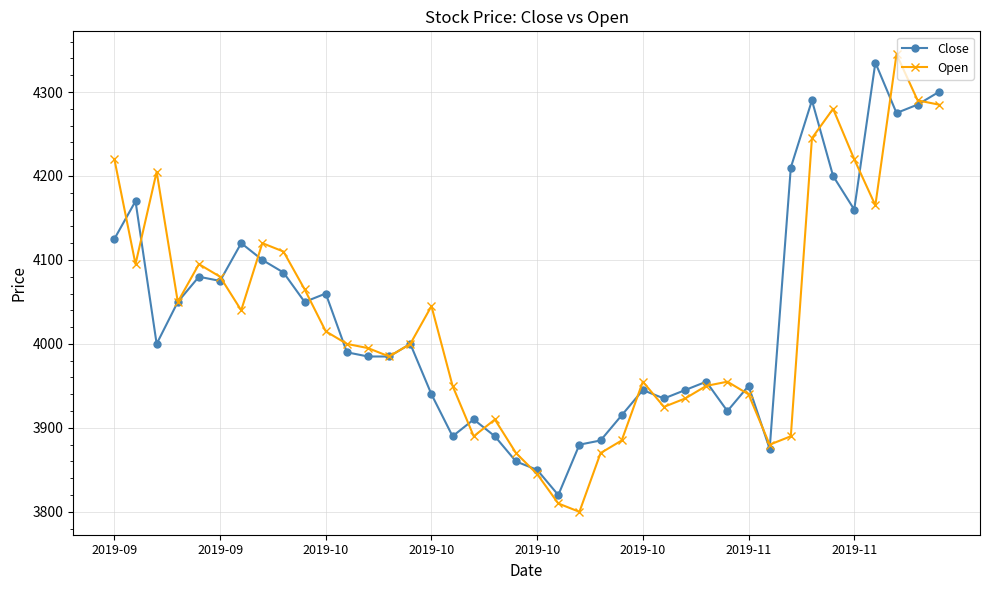

Which series has the largest range (max minus min)?

Open